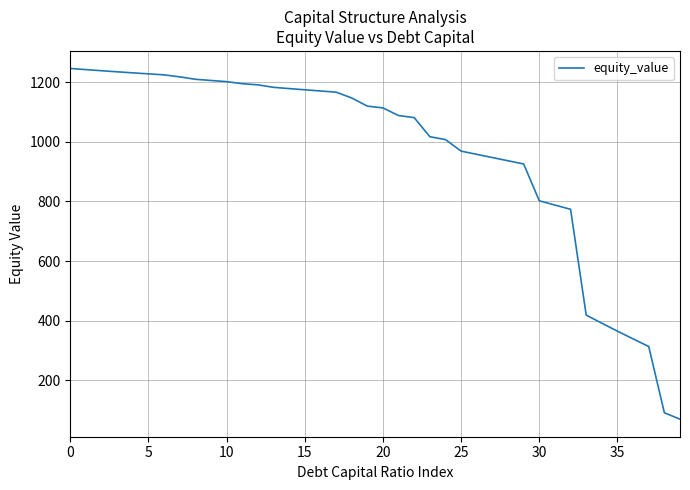

Does the chart have visible grid lines?

Yes